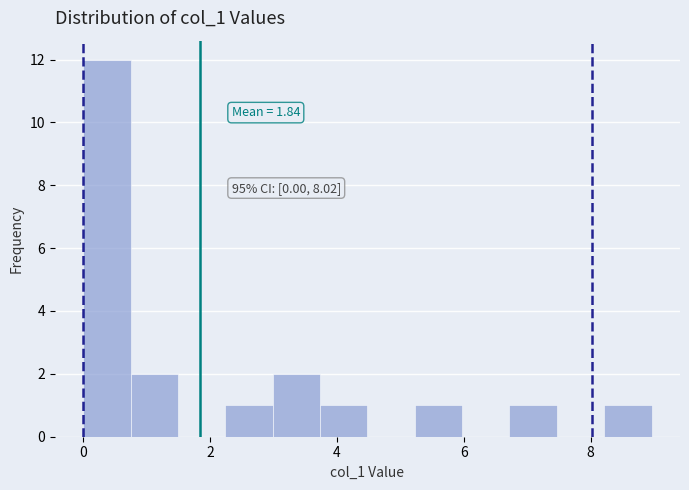

Read against the x-axis, roughly where is the centre of the tallest bar?

0.4